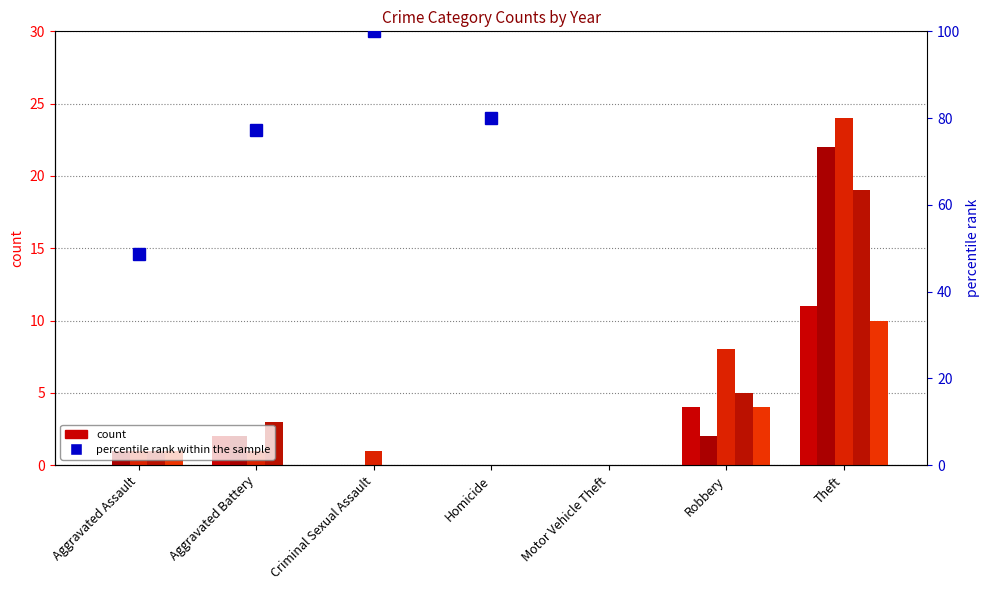

Rank the categories by value from highest to lowest.

Criminal Sexual Assault, Homicide, Aggravated Battery, Aggravated Assault